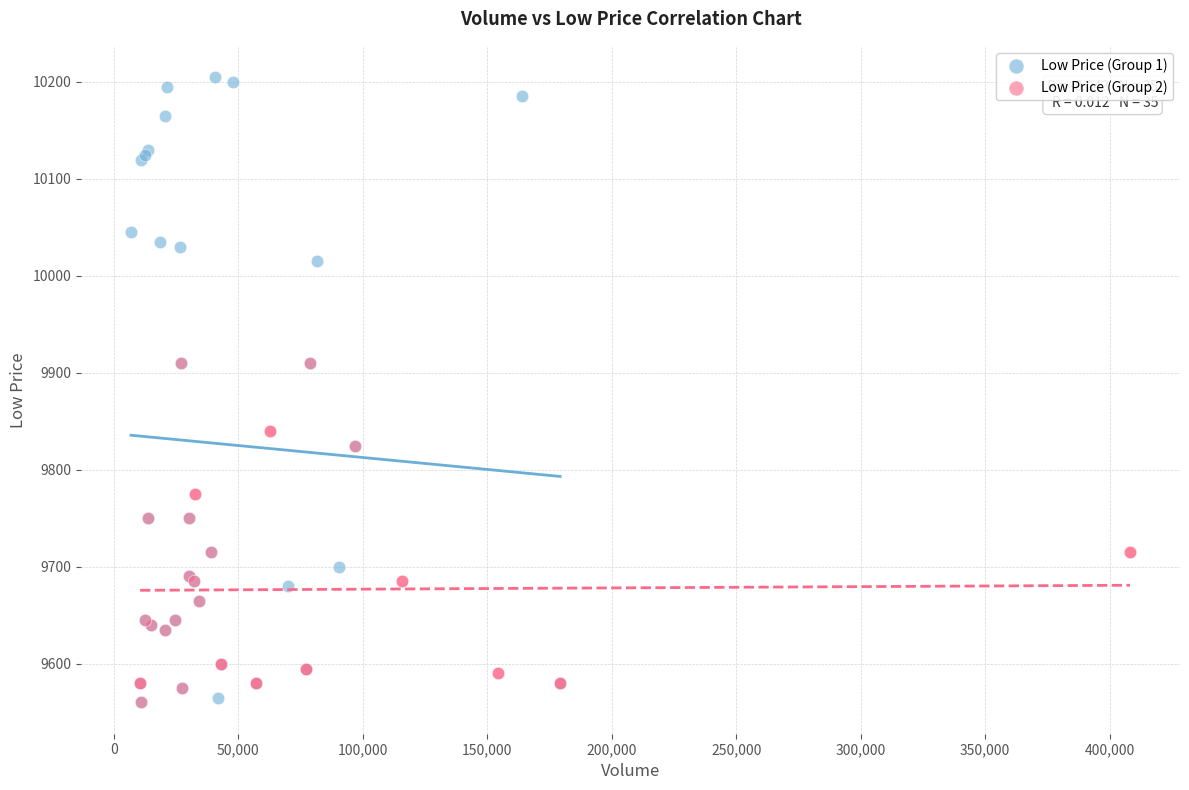

Which series has the widest spread of Y values?

Low Price (Group 1)